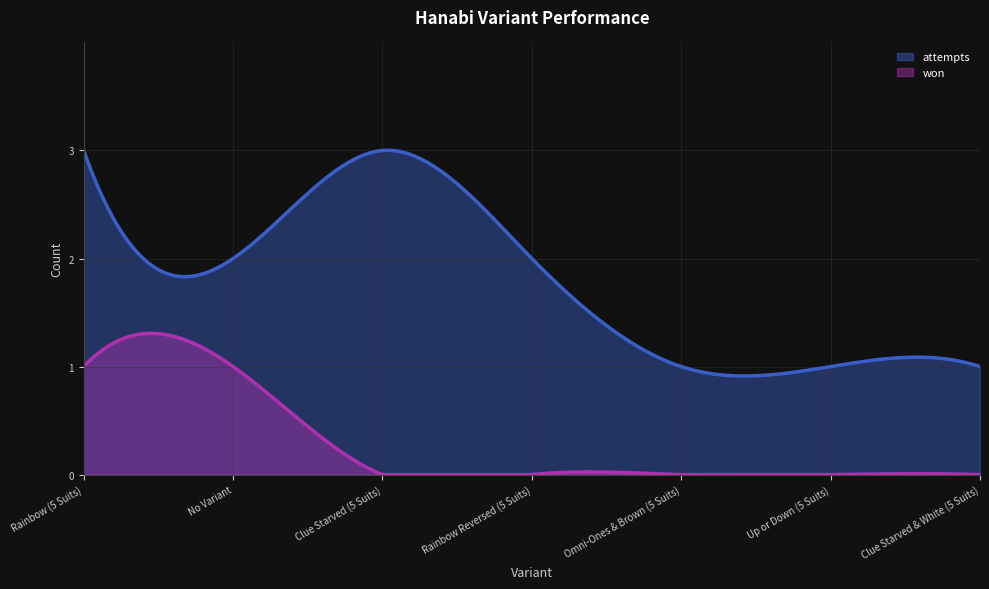

True or false: won and attempts cross at least once.

False